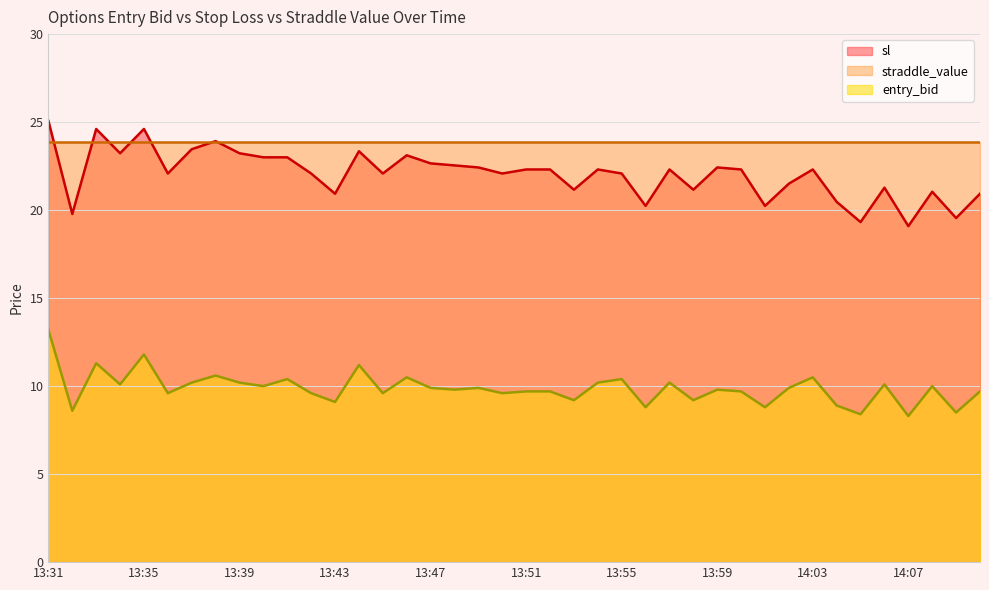

True or false: entry_bid and sl intersect in this chart.

False